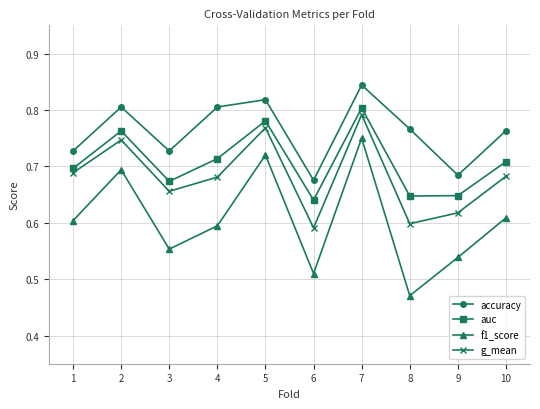

In accuracy, how many points are lower than both neighbors (excluding endpoints)?

3